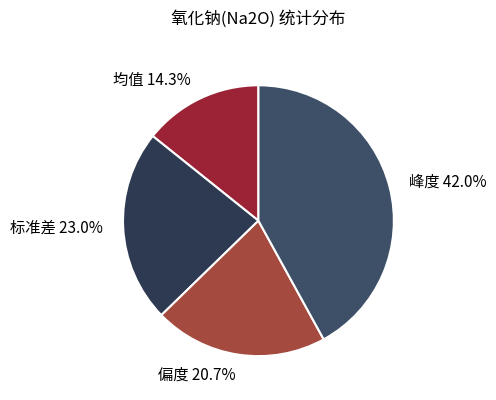

Count the number of slices in the pie.

4